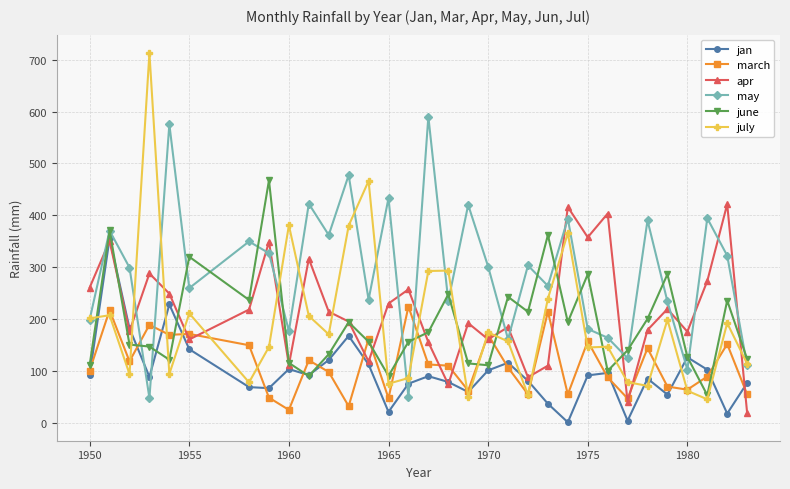

Which series has the largest range (max minus min)?

july